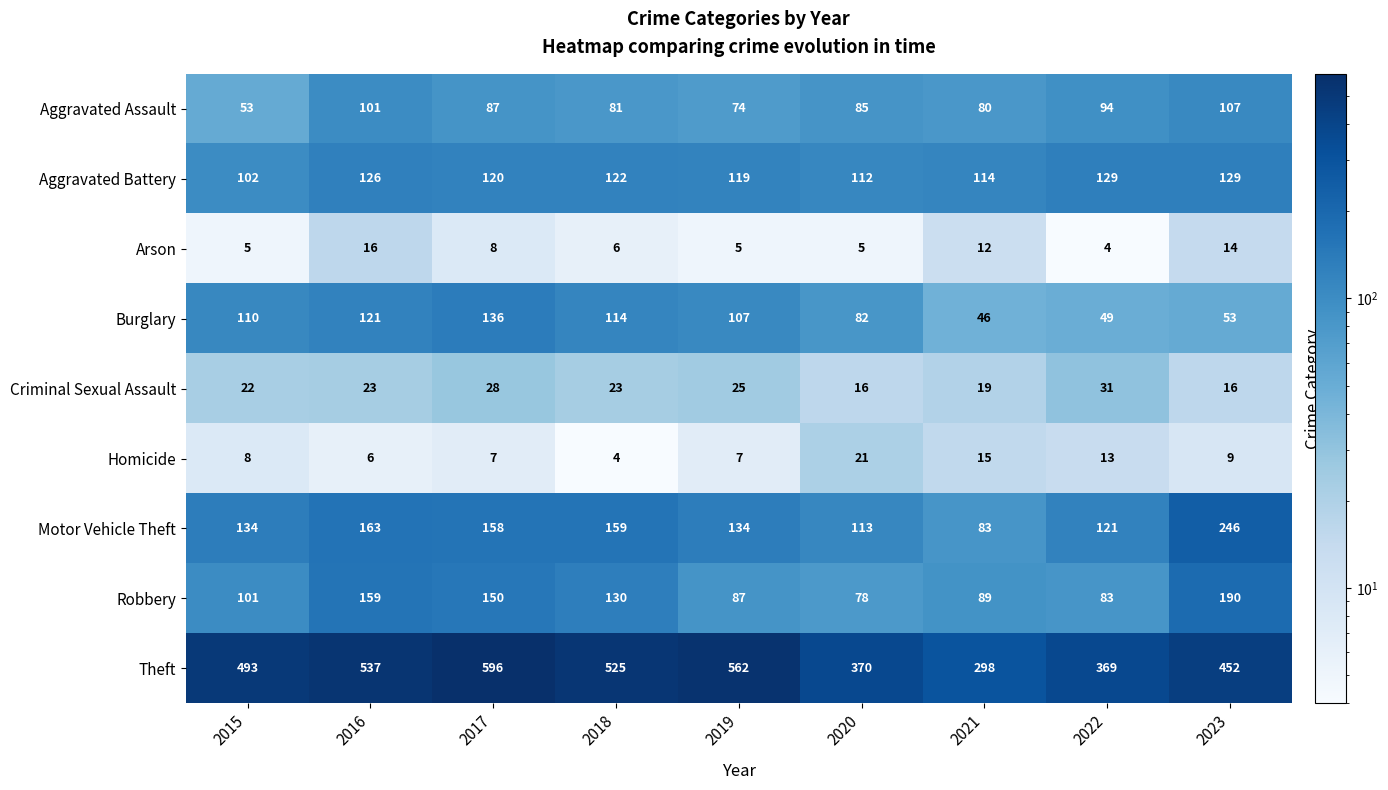

Rank the series at 2022 from highest to lowest value.

Theft, Aggravated Battery, Motor Vehicle Theft, Aggravated Assault, Robbery, Burglary, Criminal Sexual Assault, Homicide, Arson